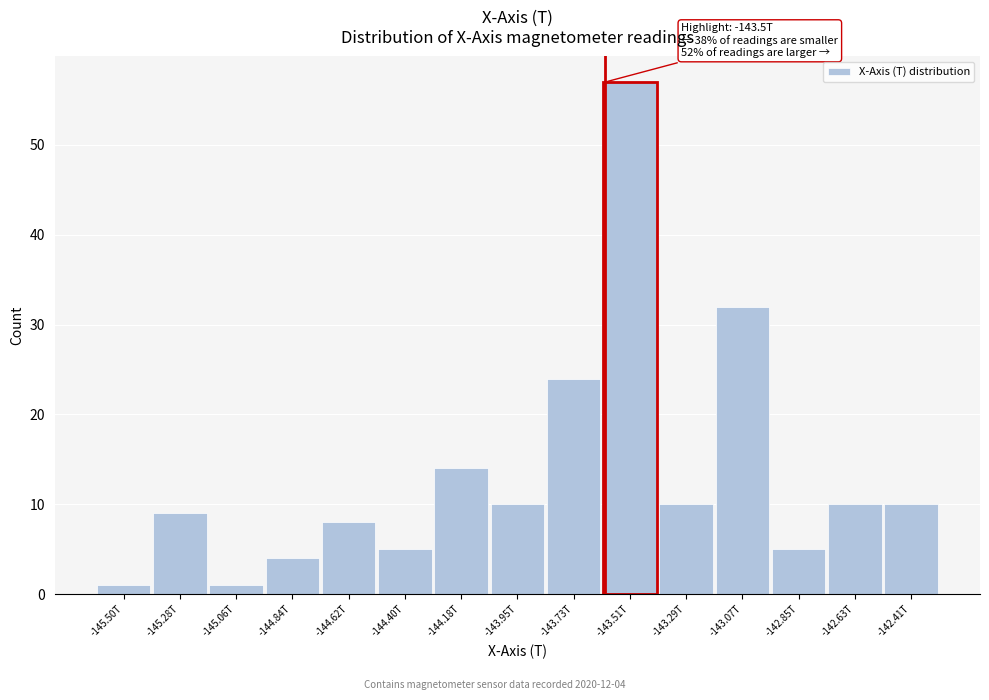

Reading right to left, list all the values displayed in this chart.

-142.41T=10	-142.63T=10	-142.85T=5	-143.07T=32	-143.29T=10	-143.51T=57	-143.73T=24	-143.95T=10	-144.18T=14	-144.40T=5	-144.62T=8	-144.84T=4	-145.06T=1	-145.28T=9	-145.50T=1